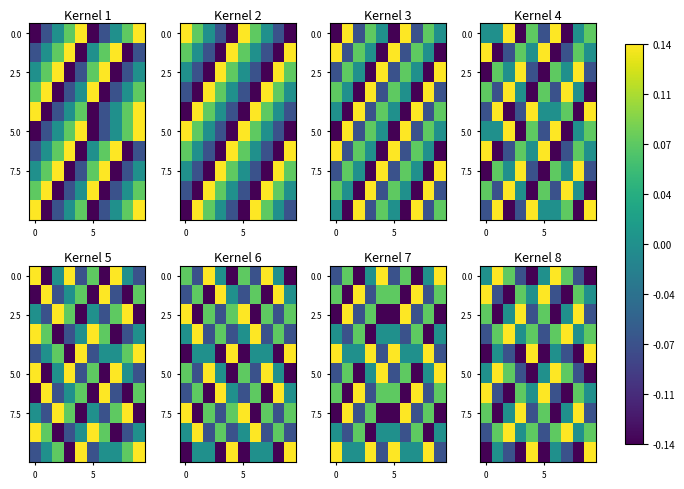

Count the 2.5 values in the range 0 to 1.

6